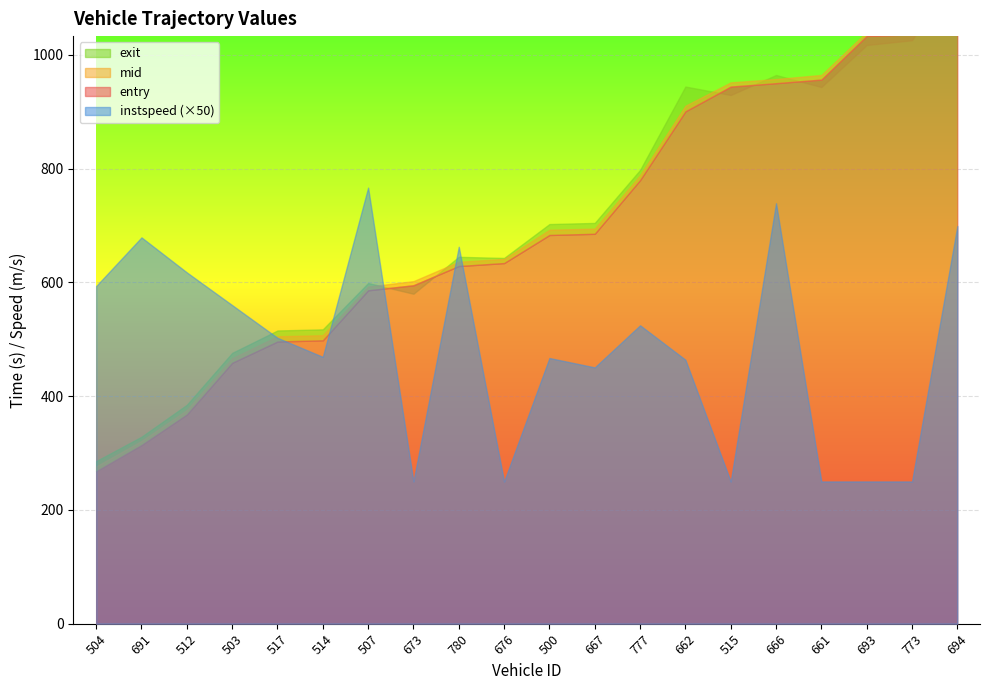

What value does the entry series have at 773?

1040.8